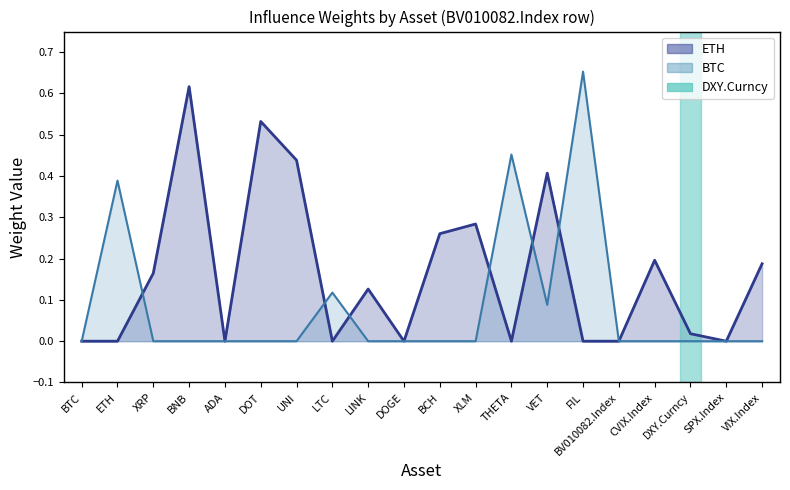

What is the spread (max minus min) of values at VET?

0.3